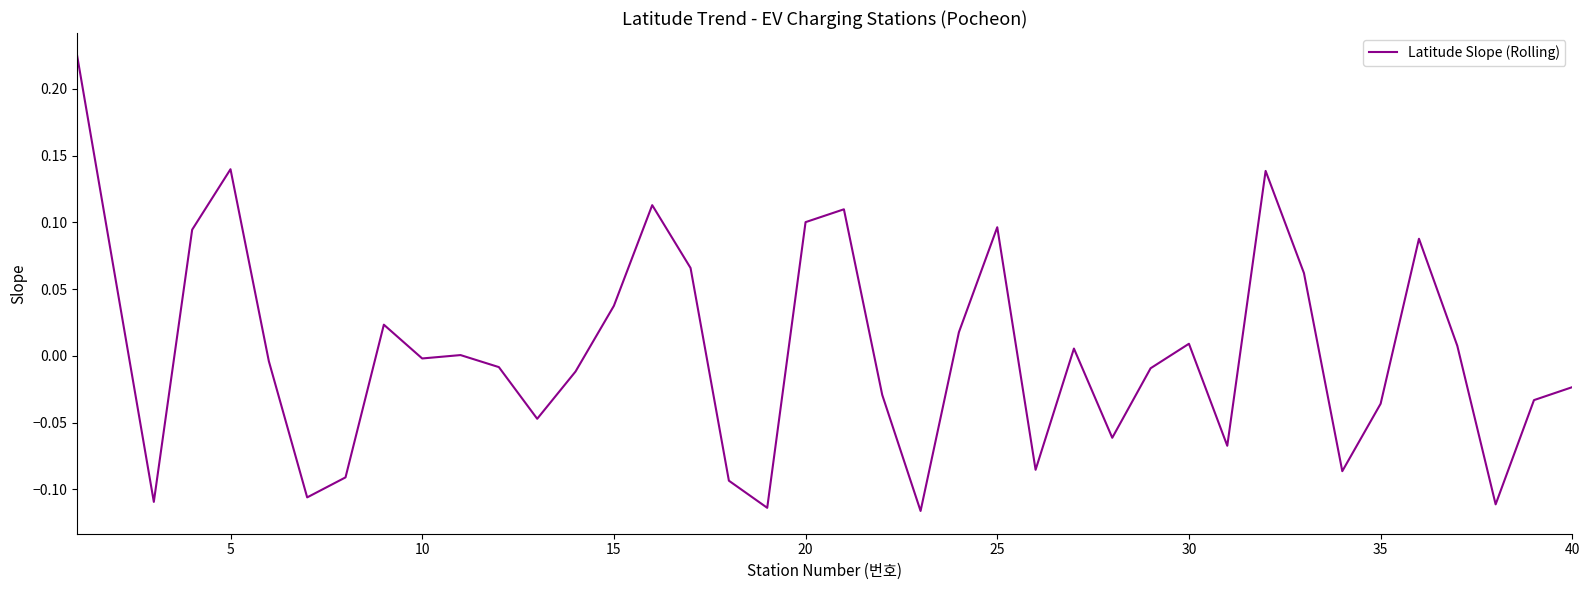

What is the difference between the maximum and minimum values?

0.3